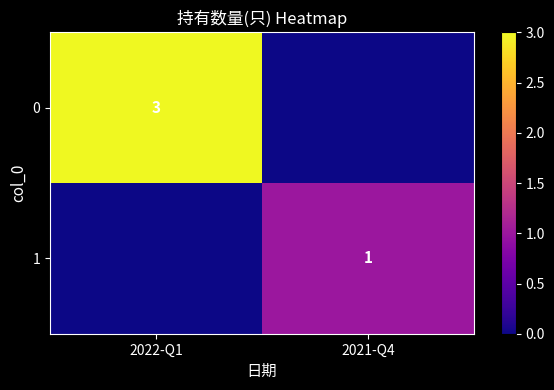

Is it true that 1 equals 0 at 2021-Q4?

False